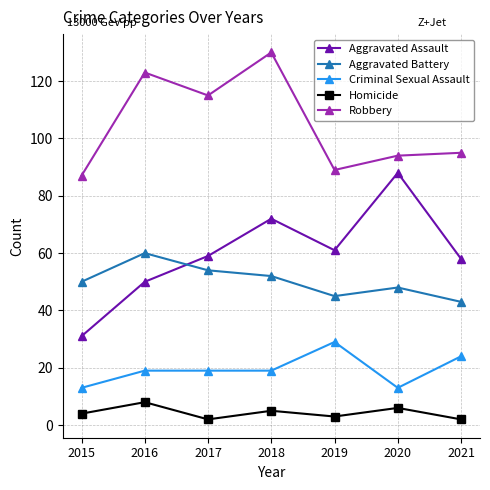

At which category is the sum across all series the highest?

2018